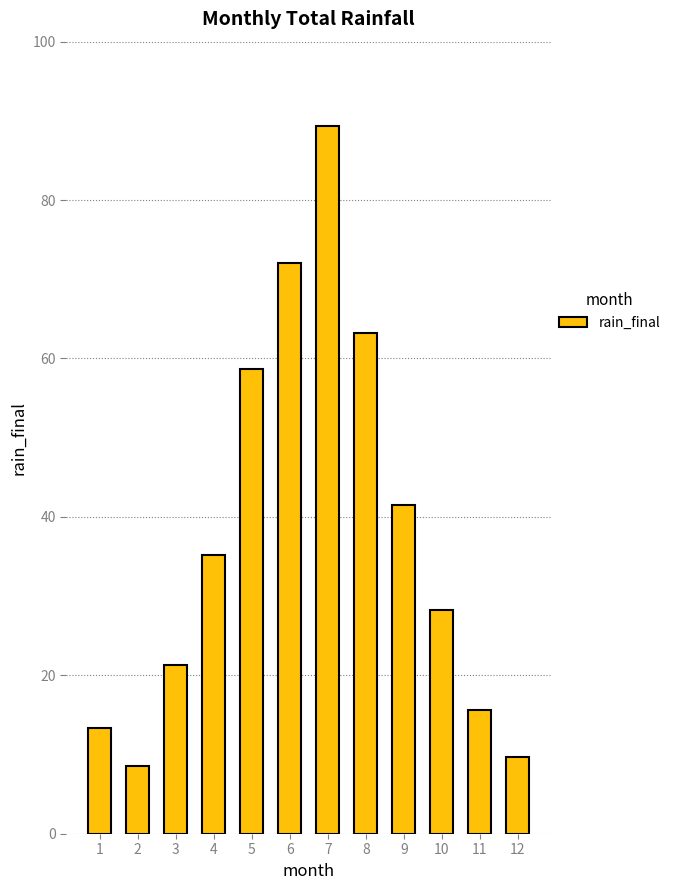

What is the smallest value displayed?

8.6